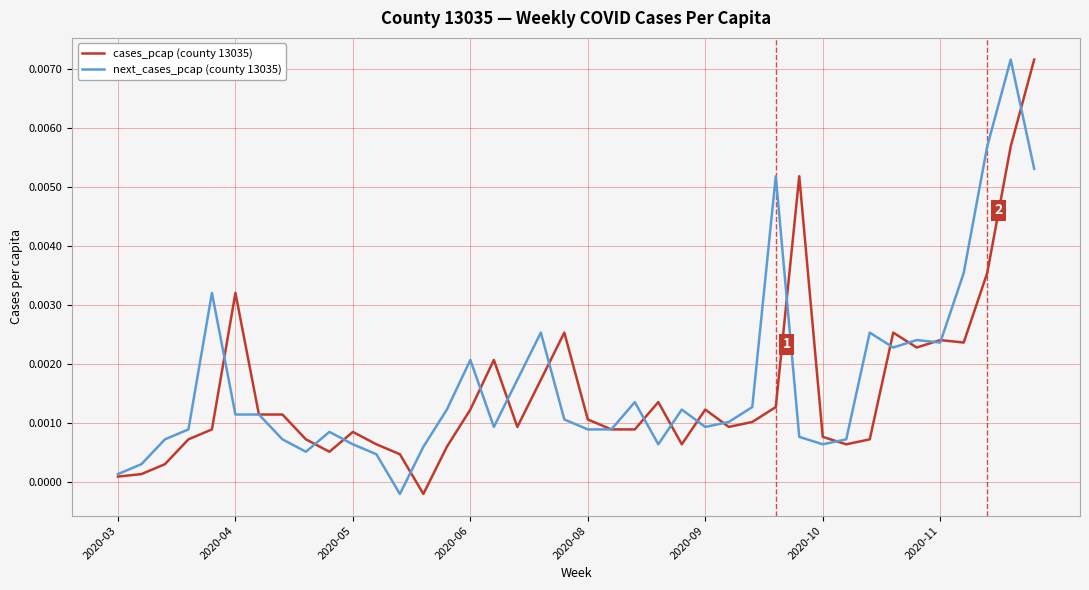

What are all the series names shown in the legend?

cases_pcap (county 13035), next_cases_pcap (county 13035)